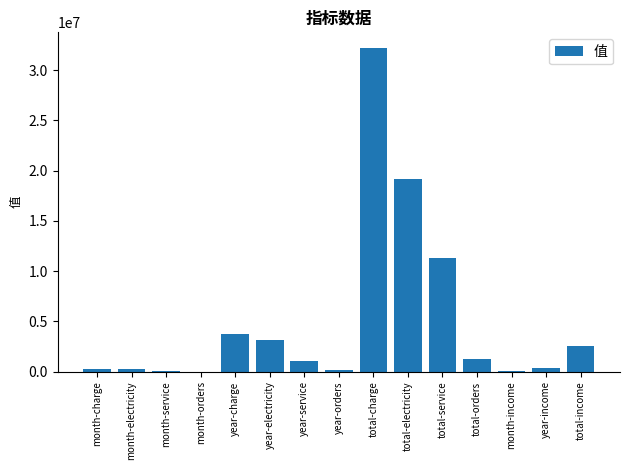

Approximately how many times larger is the value at total-income compared to month-orders?

213.3